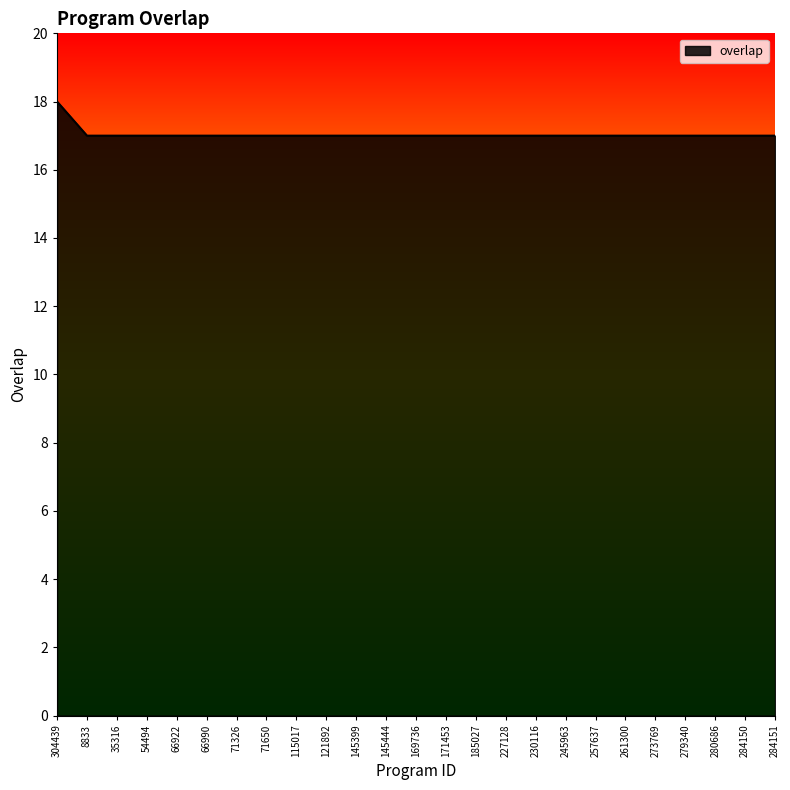

What position from the right is 71650?

18